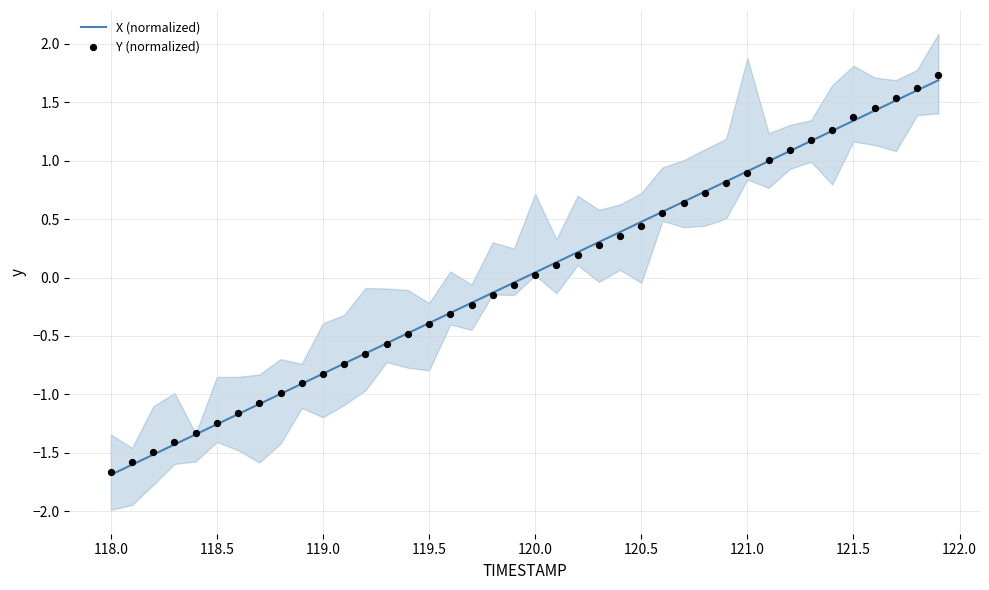

Which series contains the highest Y value?

Y (normalized)